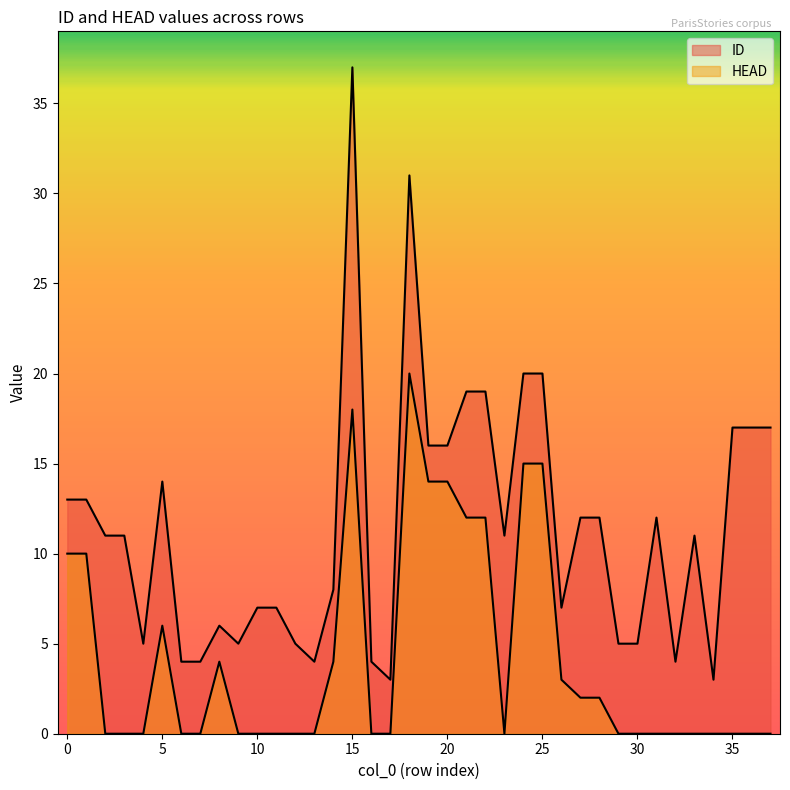

True or false: ID and HEAD cross at least once.

False